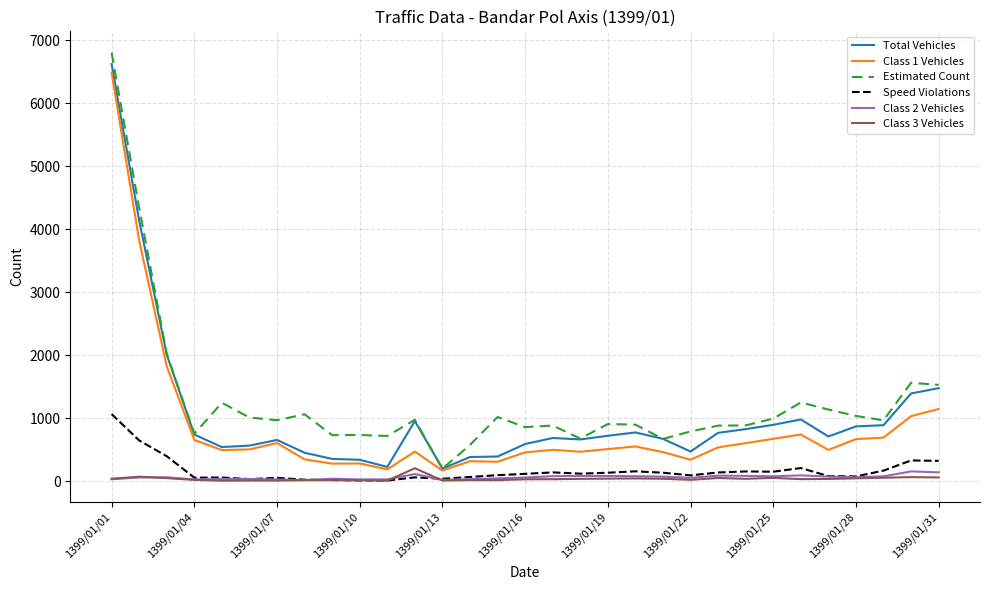

True or false: Class 3 Vehicles and Estimated Count cross at least once.

False